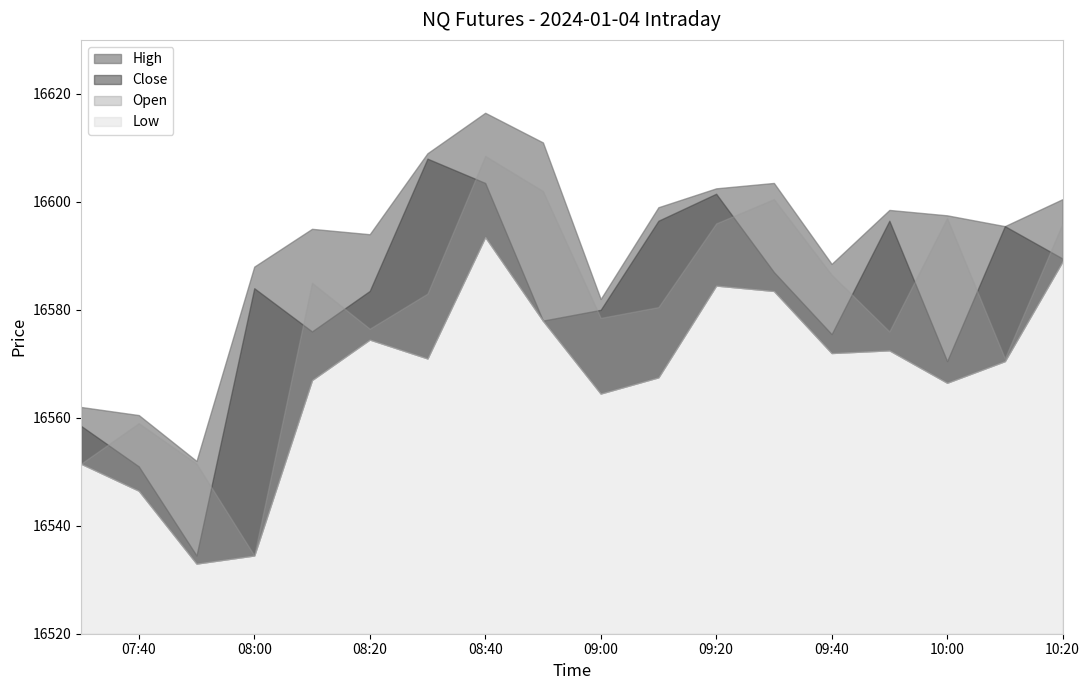

In High, how many points are lower than both neighbors (excluding endpoints)?

5